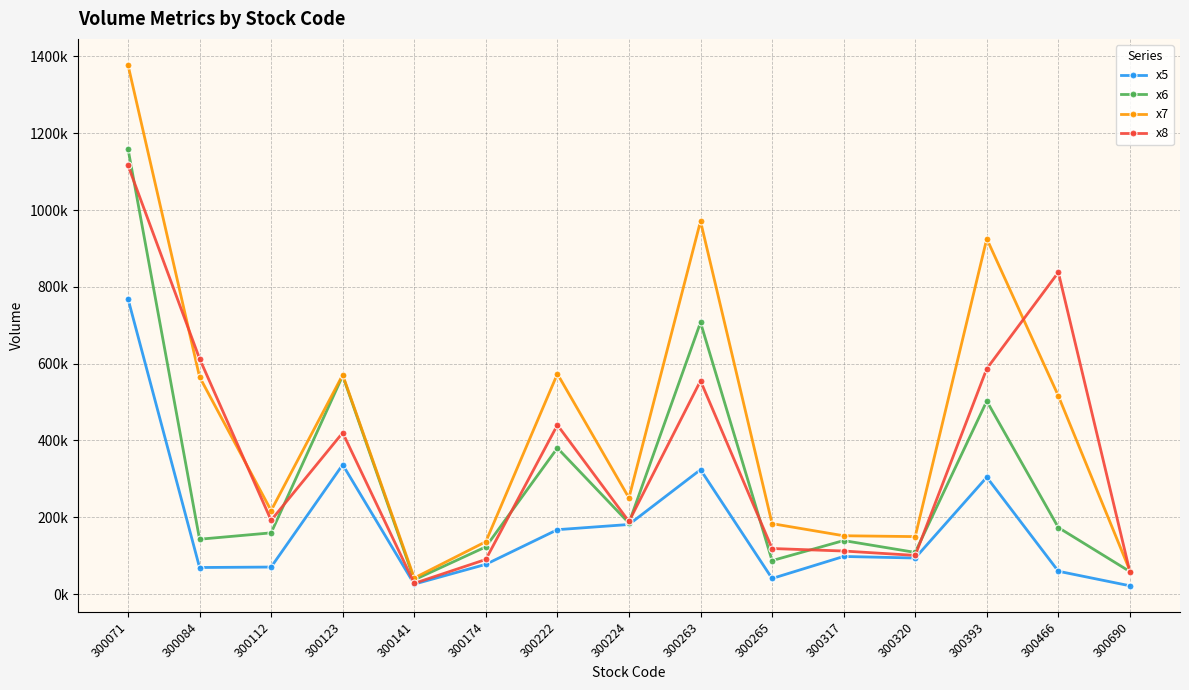

Between 300174 and 300071, which is larger?

300071